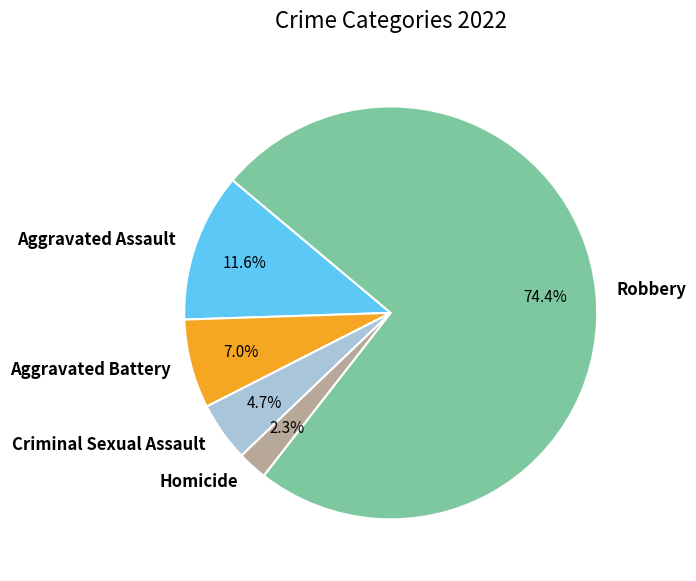

To the nearest percent, what is the combined percentage of Robbery and Homicide?

77%